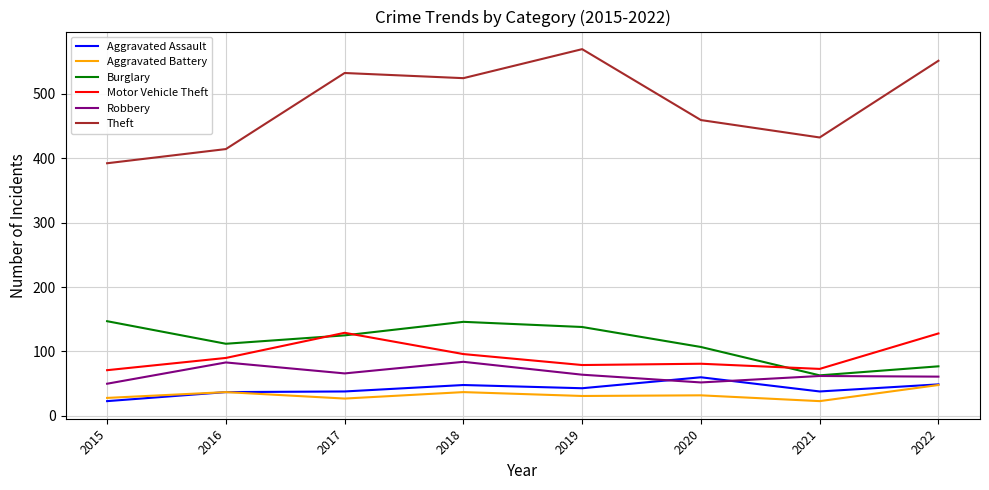

Which label corresponds to the largest value in the chart?

2019